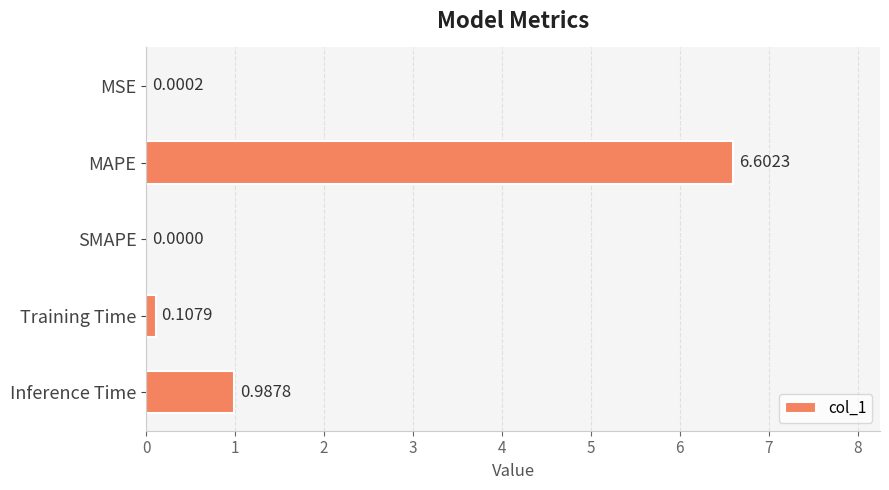

At which label is the value closest to 3?

Inference Time